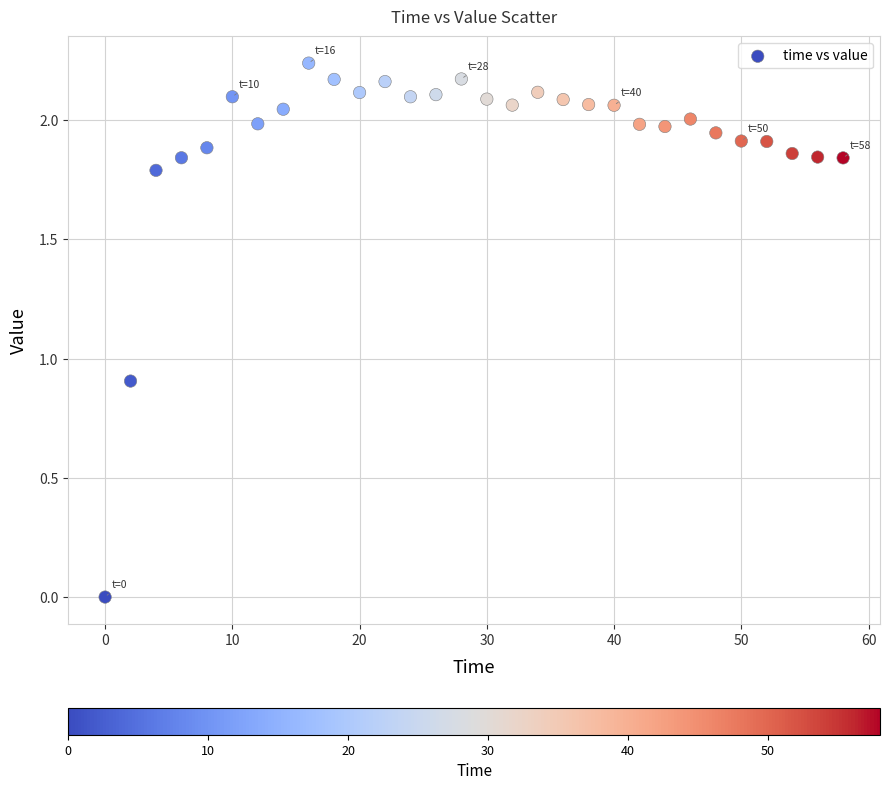

What is the range of X values (max minus min)?

58.0